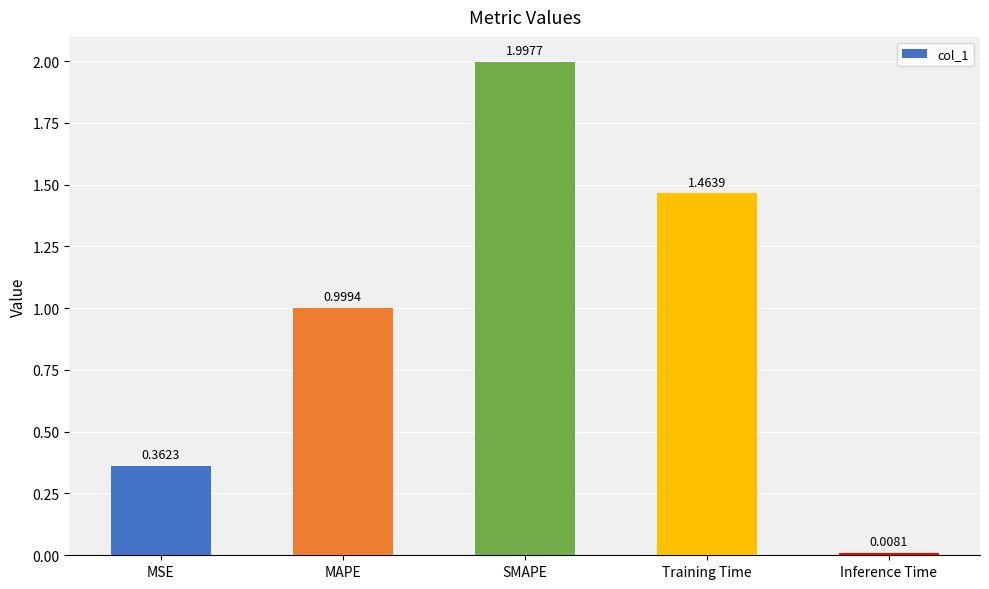

Does the chart contain any negative values?

No